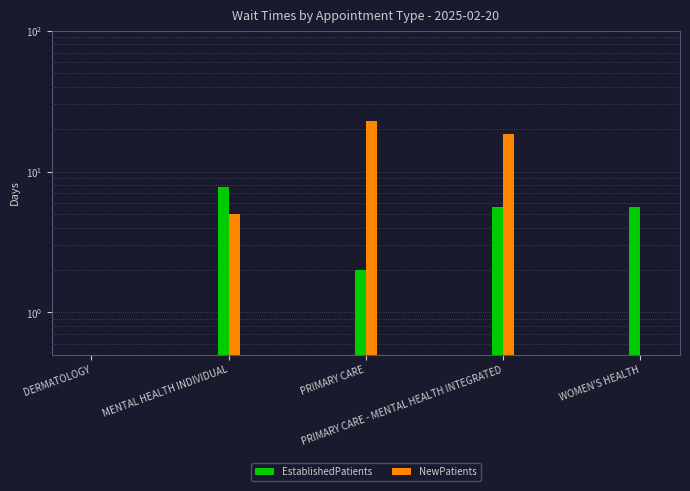

Where is NewPatients nearest to the value 11?

MENTAL HEALTH INDIVIDUAL